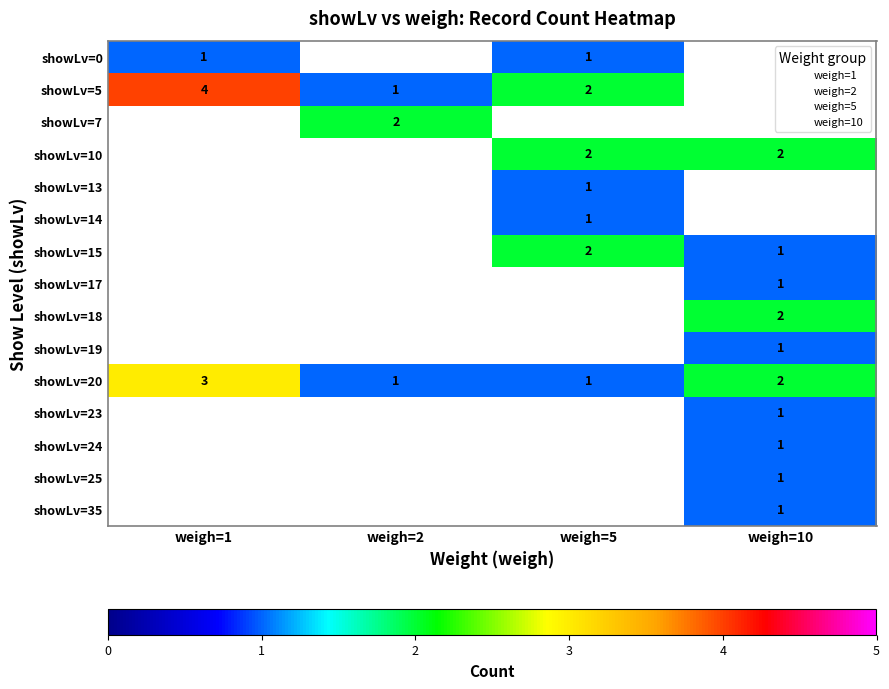

At which category is the sum across all series the highest?

weigh=10